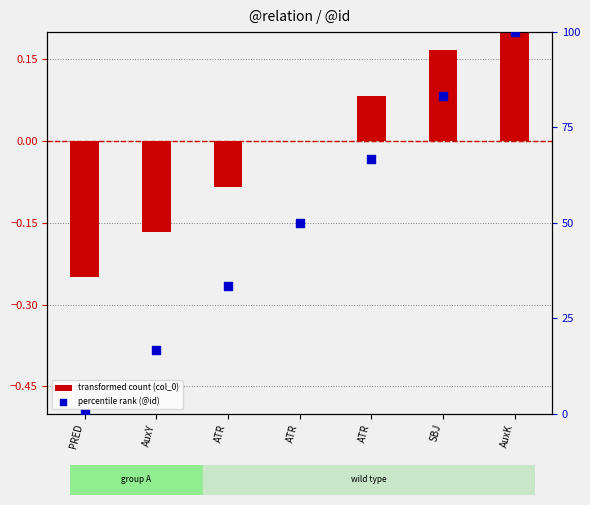

At which category is the sum across all series the highest?

AuxK